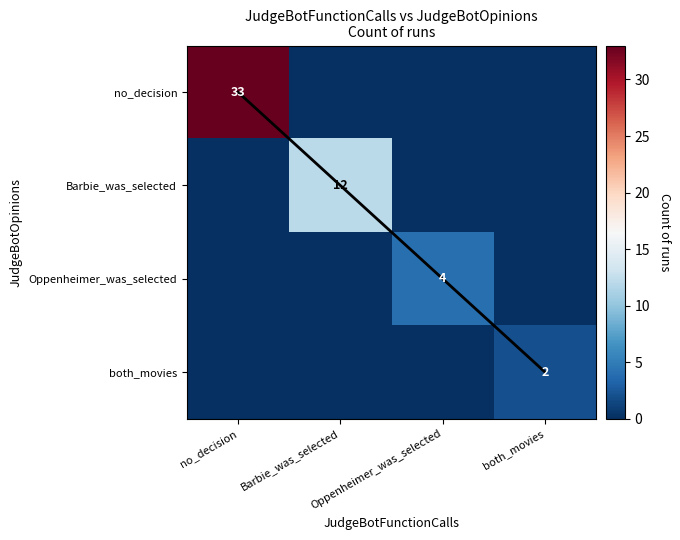

True or false: no_decision has a value of 0 at Oppenheimer_was_selected.

True